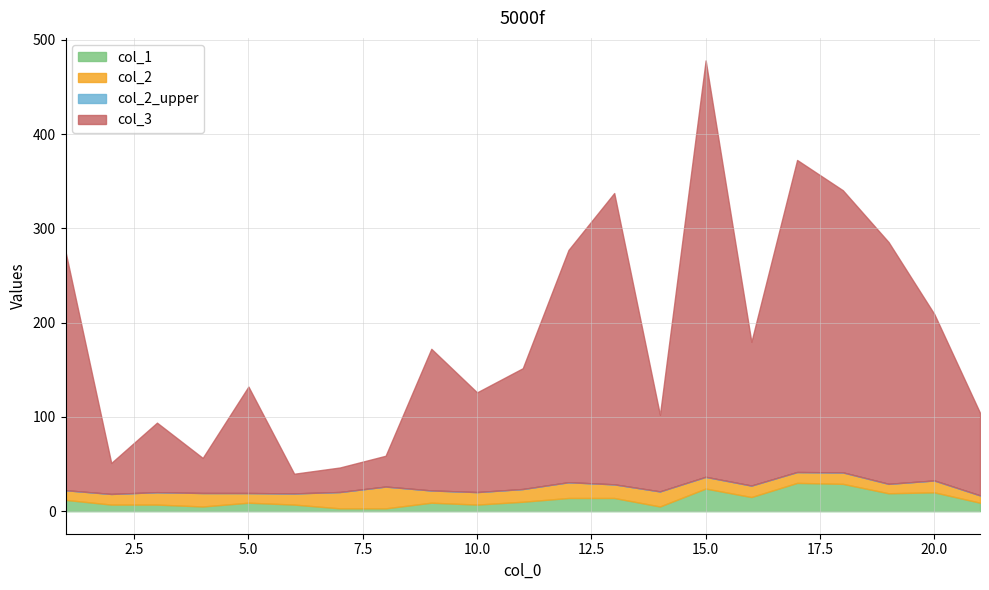

What is the spread (max minus min) of values at 4?

32.2